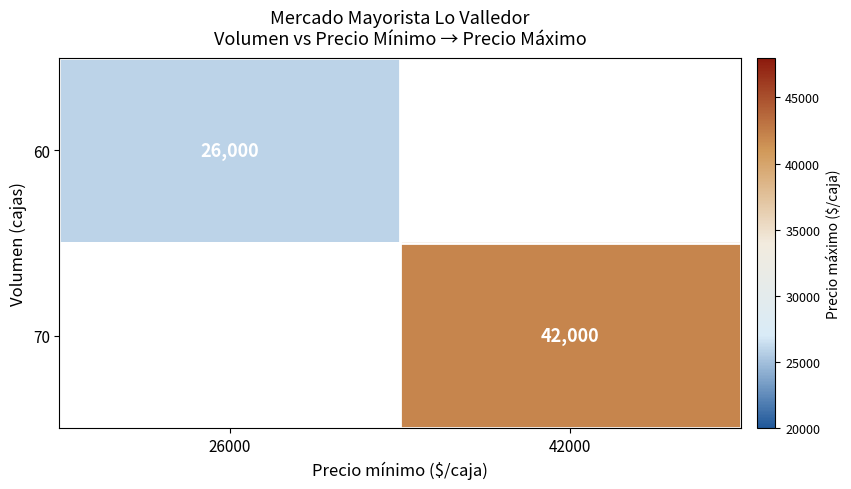

Is it true that 60 equals 26000 at 26000?

True